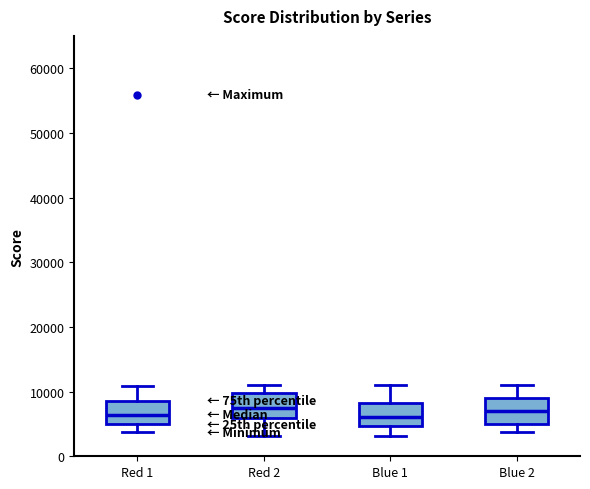

Reading left to right, transcribe this box plot: for each box, give where its median line is, the range the box spans, and where its two whiskers end, as read against the y-axis. The values are not printed on the chart, so give them approximately, as read against the axis.

Red 1: median 6000, box 5000 to 9000, whiskers 4000 to 11000
Red 2: median 7000, box 6000 to 10000, whiskers 3000 to 11000
Blue 1: median 6000, box 5000 to 8000, whiskers 3000 to 11000
Blue 2: median 7000, box 5000 to 9000, whiskers 4000 to 11000